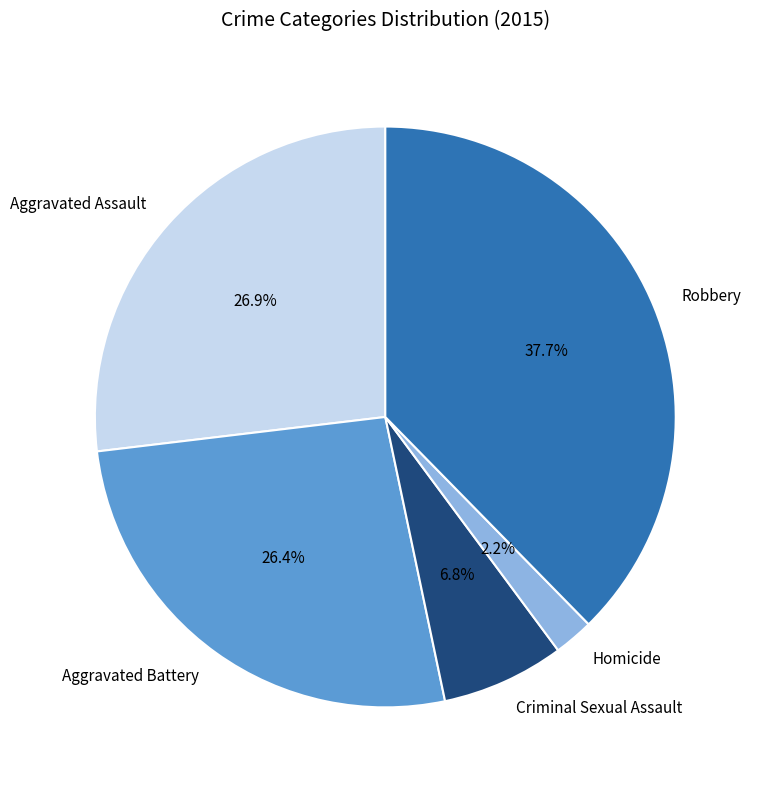

To the nearest percent, what portion does Aggravated Assault represent?

27%